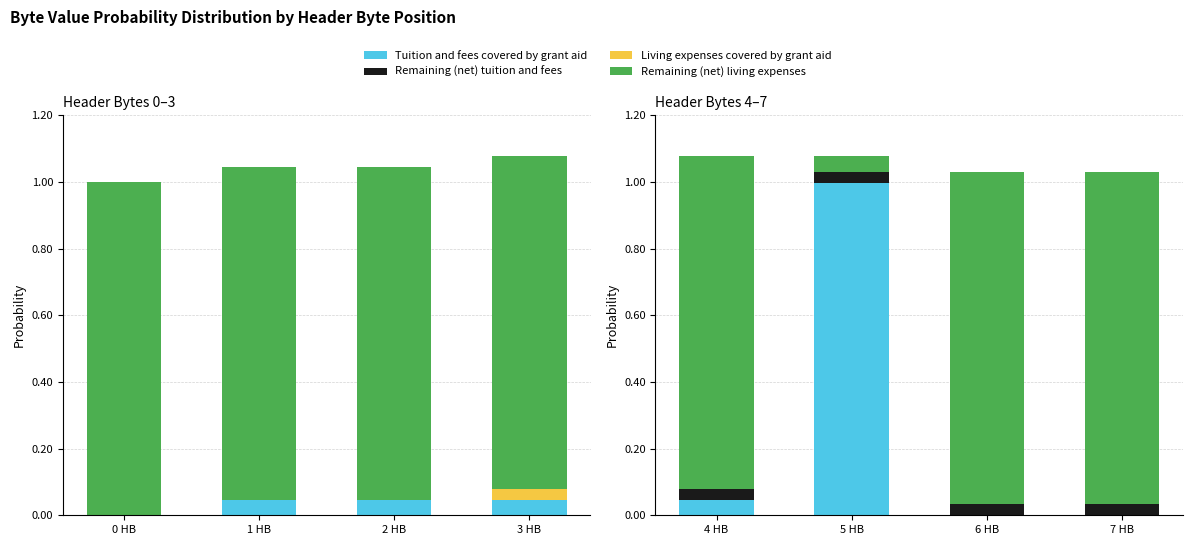

How many bars are there in each group?

4